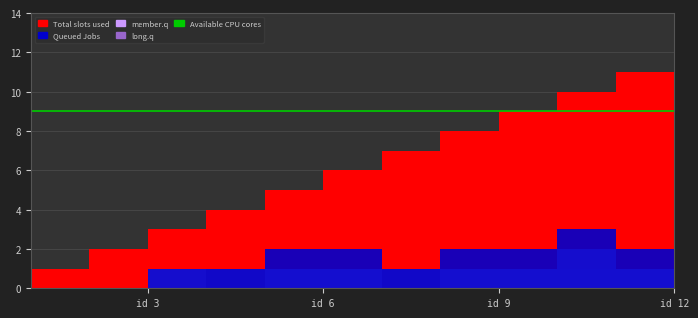

Reading right to left, list all the values displayed in this chart.

Total slots used: 12	11	10	9	8	7	6	5	4	3	2	1
Queued Jobs: 0	2	3	2	2	1	2	2	1	1	0	0
member.q: 0	1	2	1	1	0	1	1	0	1	0	0
long.q: 0	1	1	1	1	1	1	1	1	0	0	0
Available CPU cores: 9	9	9	9	9	9	9	9	9	9	9	9